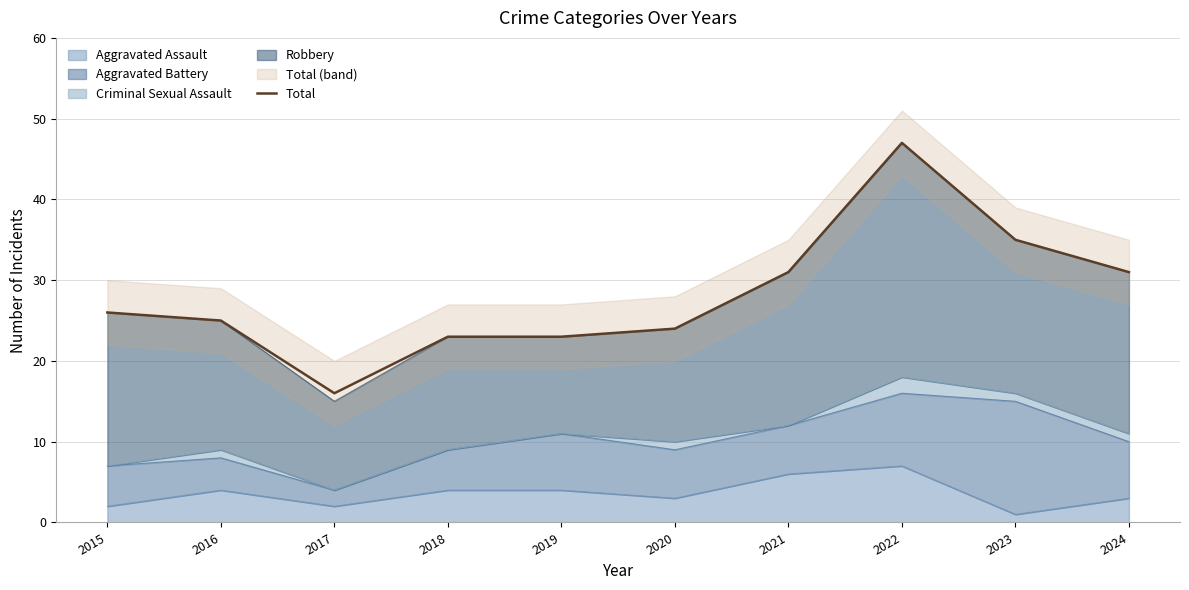

List the labels in order of value, smallest first.

2017, 2018, 2019, 2020, 2016, 2015, 2021, 2024, 2023, 2022